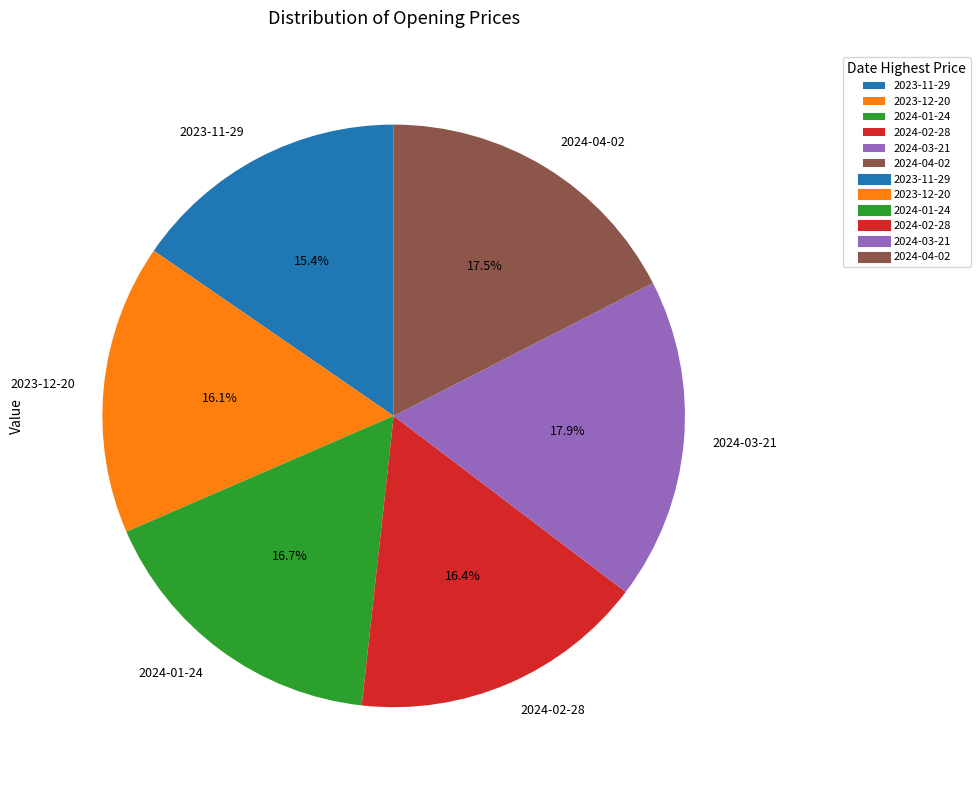

How many segments does this pie chart have?

6